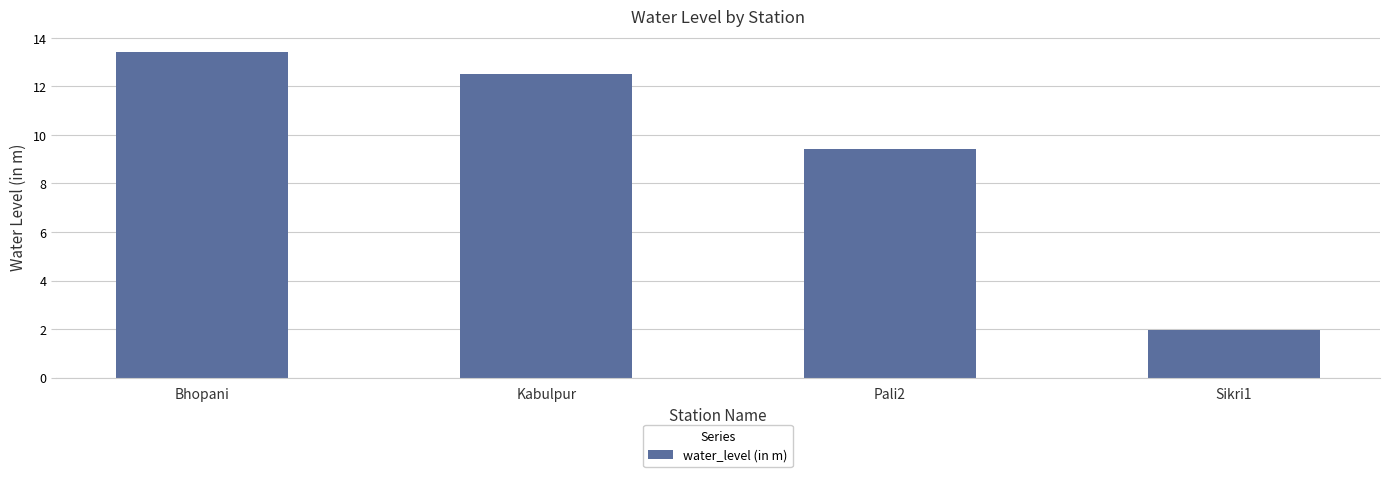

List the labels in order of value, largest first.

Bhopani, Kabulpur, Pali2, Sikri1